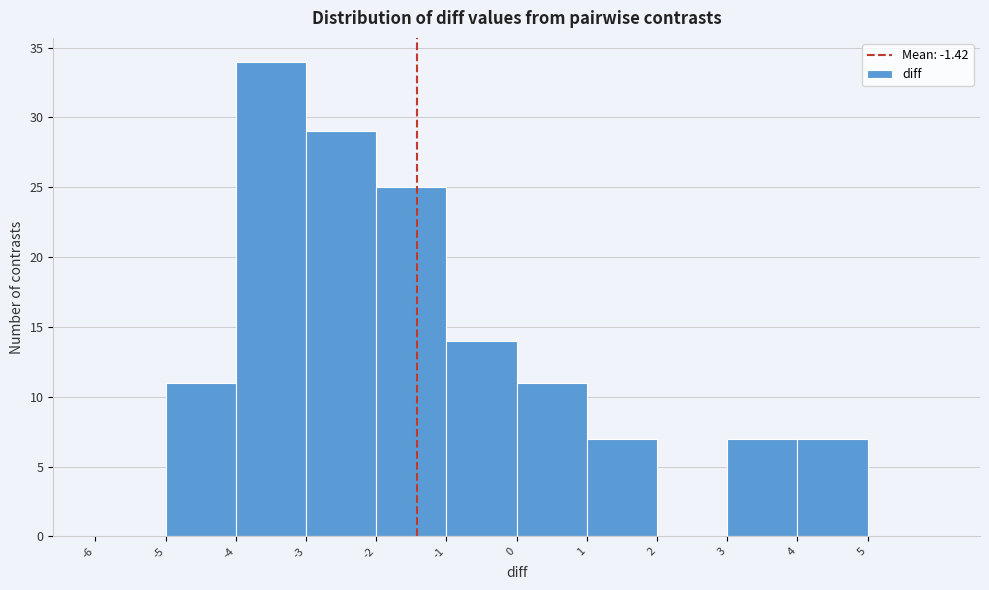

Reading left to right, transcribe this chart: for each bar, give the range it covers on the x-axis and its height. The values are not printed on the chart, so give them approximately, as read against the axis.

-6 to -5: 0
-5 to -4: 11
-4 to -3: 34
-3 to -2: 29
-2 to -1: 25
-1 to 0: 14
0 to 1: 11
1 to 2: 7
2 to 3: 0
3 to 4: 7
4 to 5: 7
5 to 6: 0